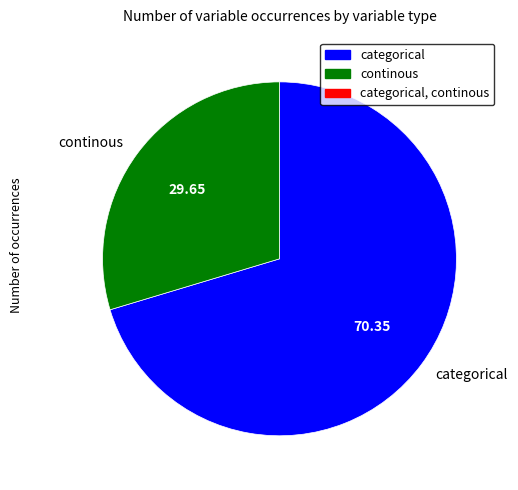

How many segments does this pie chart have?

2